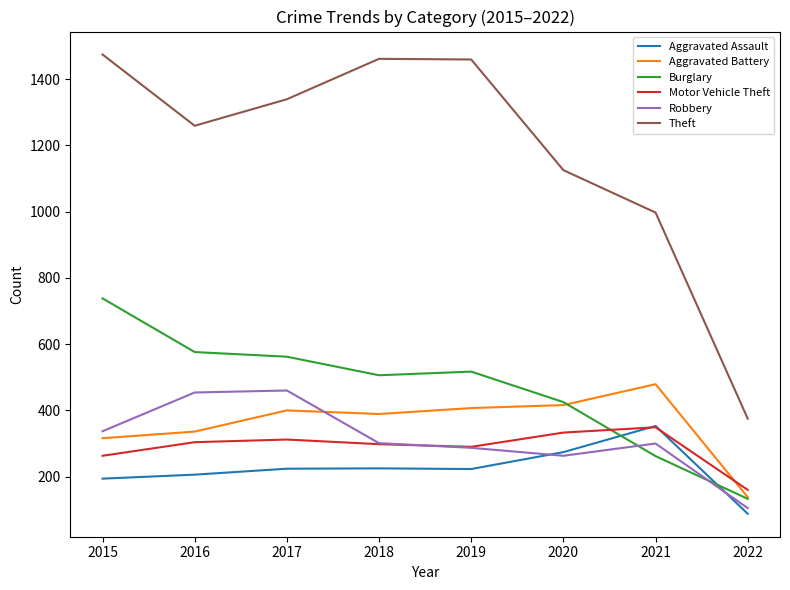

What is the spread (max minus min) of values at 2022?

287